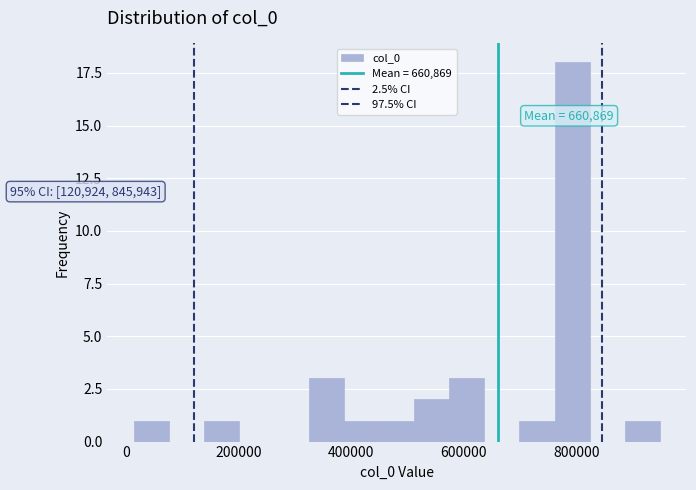

Read against the x-axis, roughly where is the centre of the tallest bar?

800000